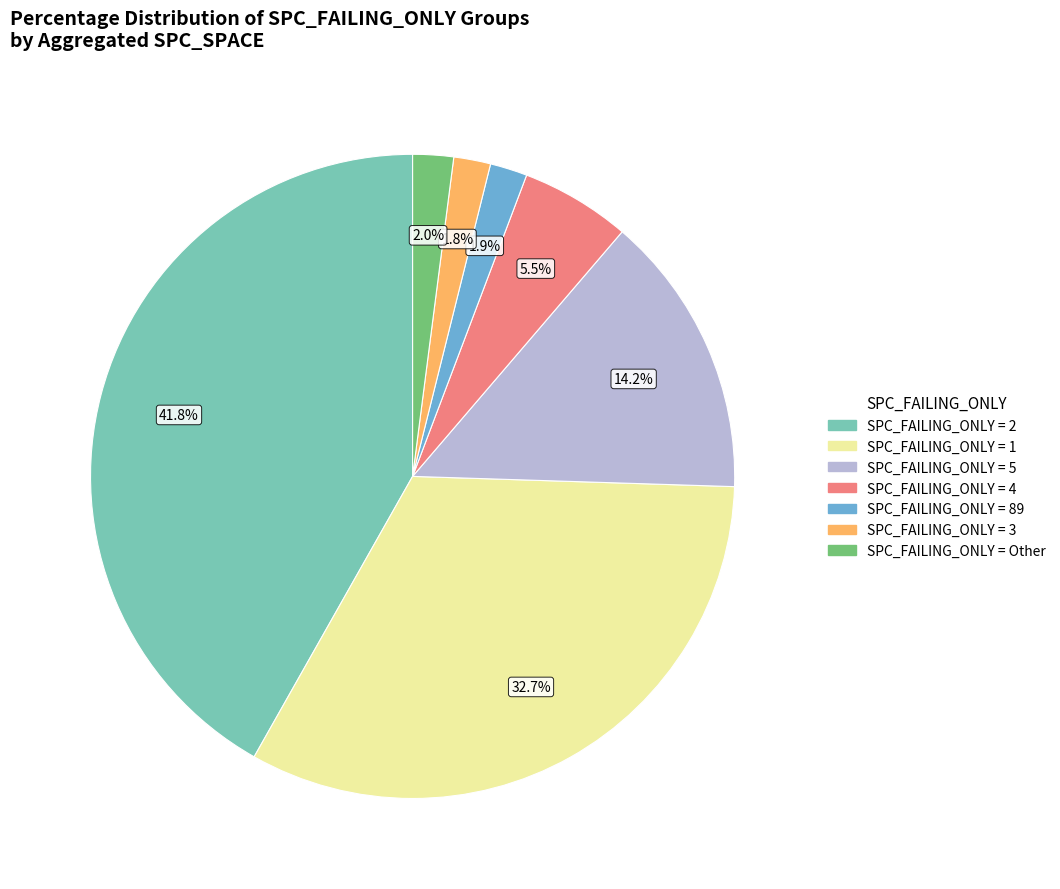

Is there any slice that represents more than half of the pie?

No